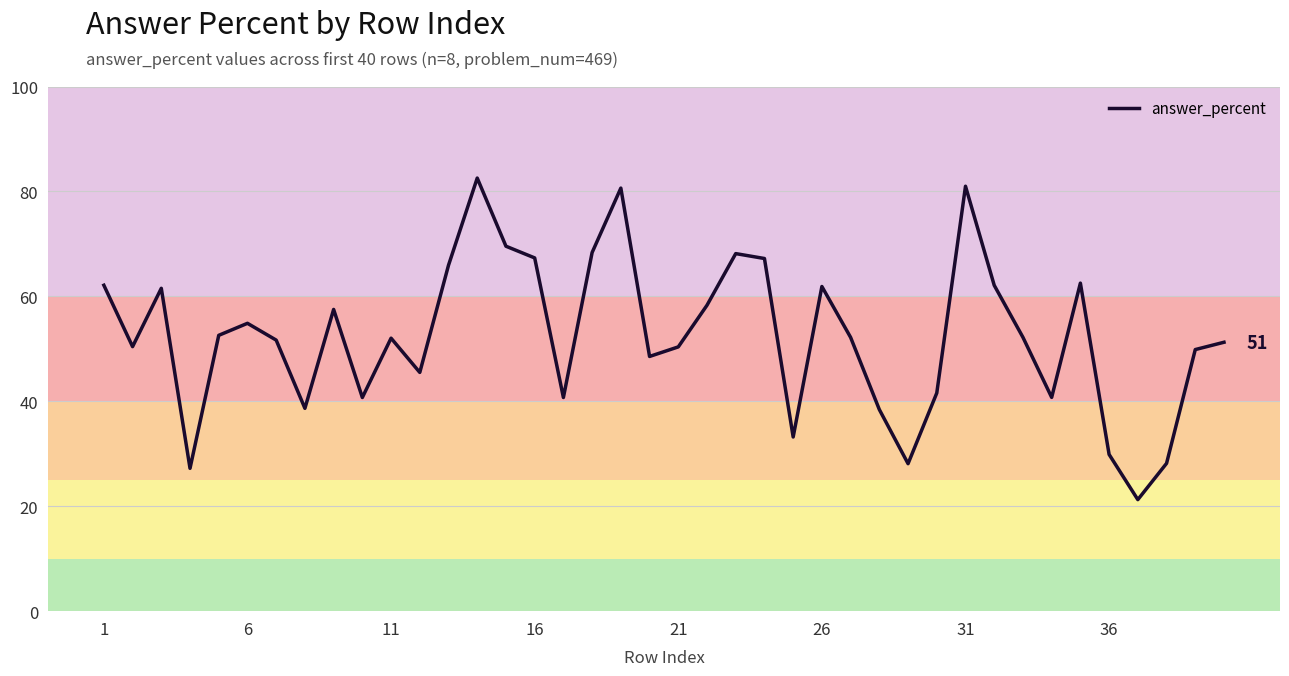

What is the sum of all values?

2096.9